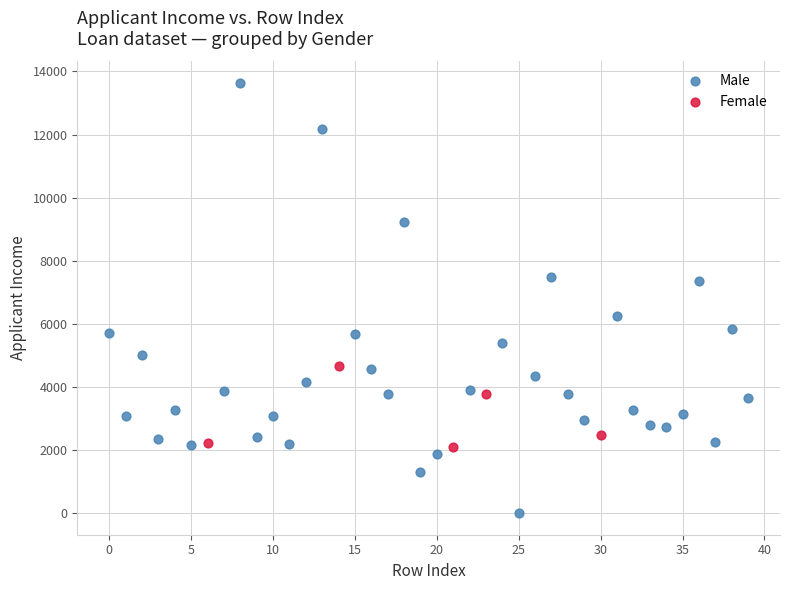

Which series has the largest Y range (max minus min)?

Male